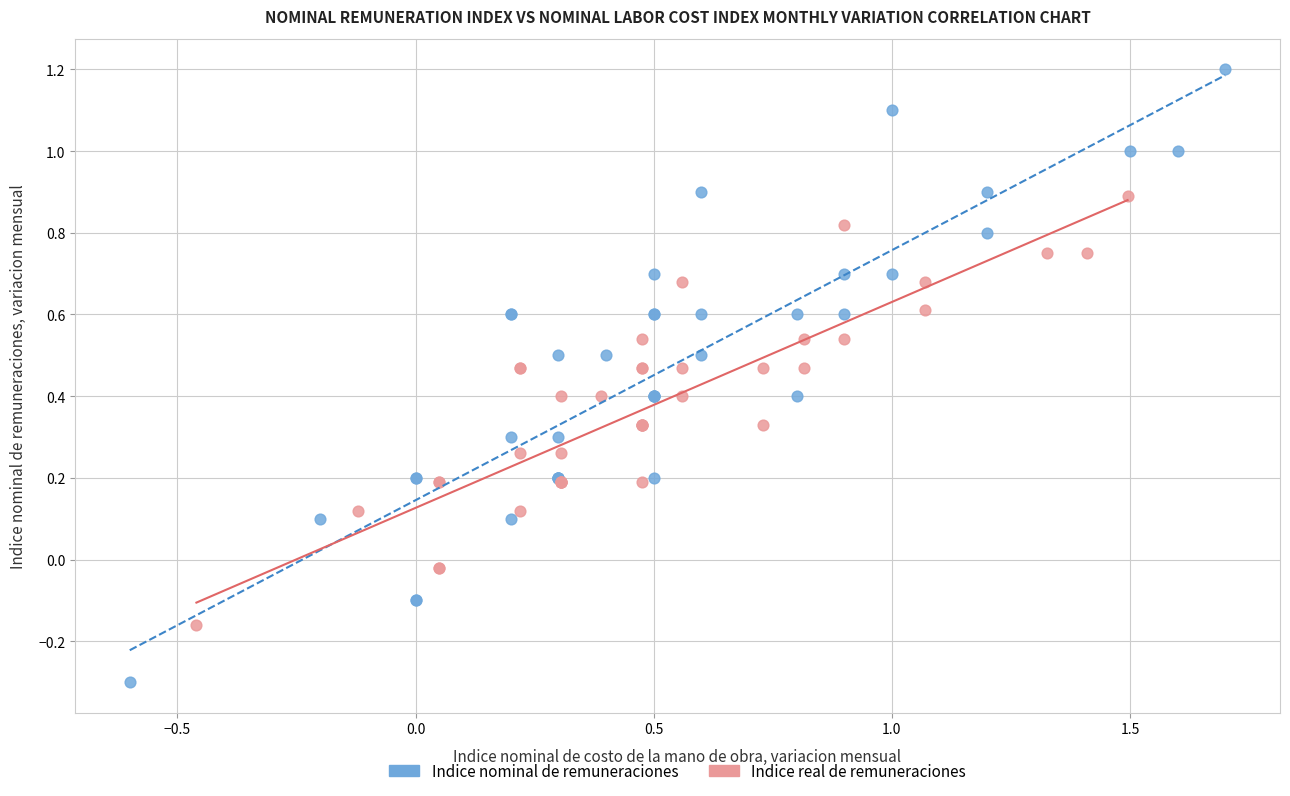

Which series has the largest Y range (max minus min)?

Indice nominal de remuneraciones